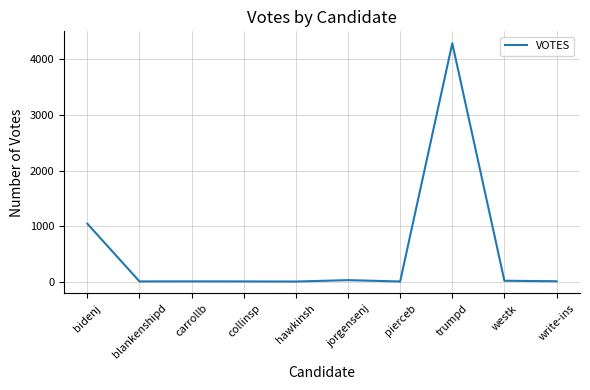

True or false: the data shows 4291 at trumpd.

True